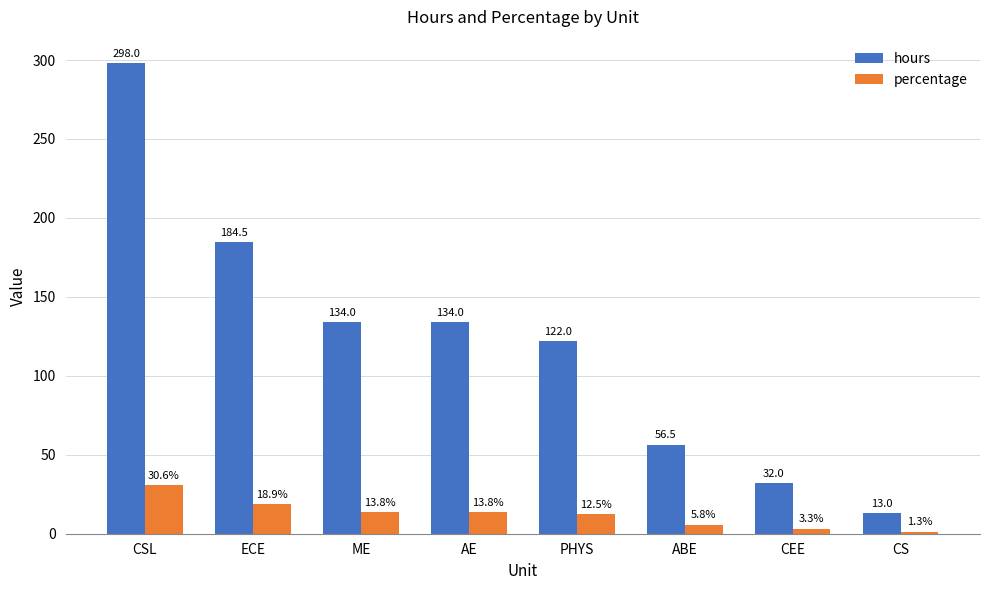

What position from the right is CEE?

2